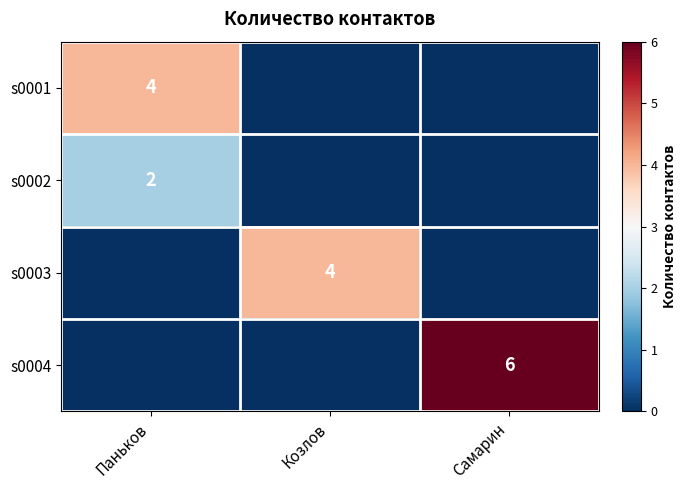

The value of s0001 at Паньков is 7. True or false?

False